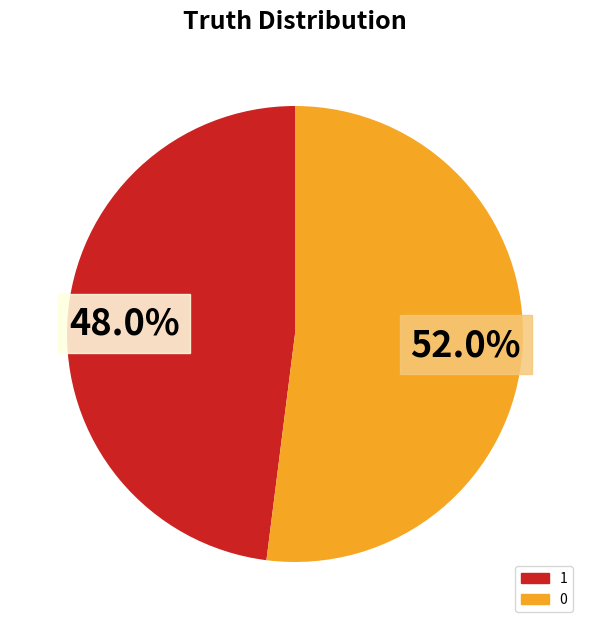

What percentage is NOT represented by 1?

52.0%